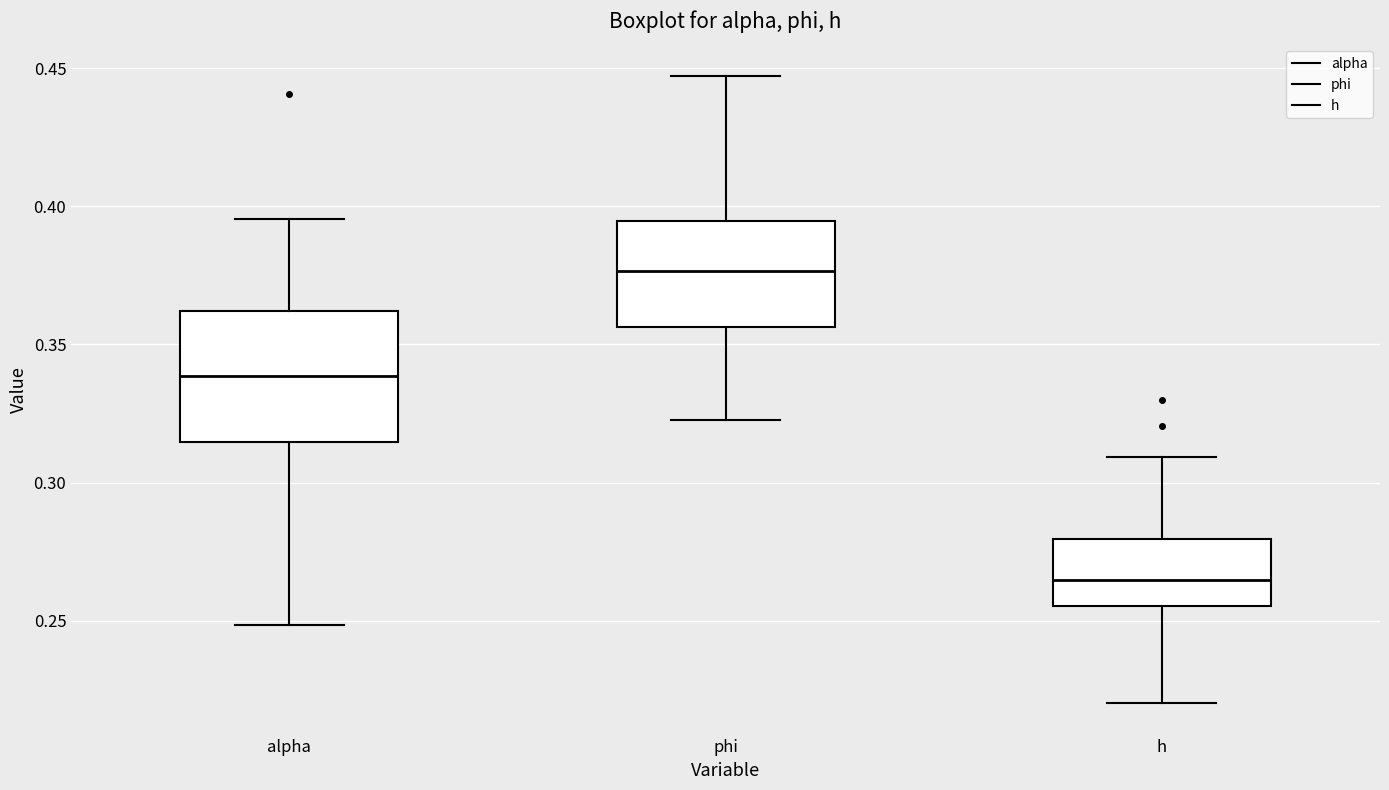

Which box has the highest median line?

phi